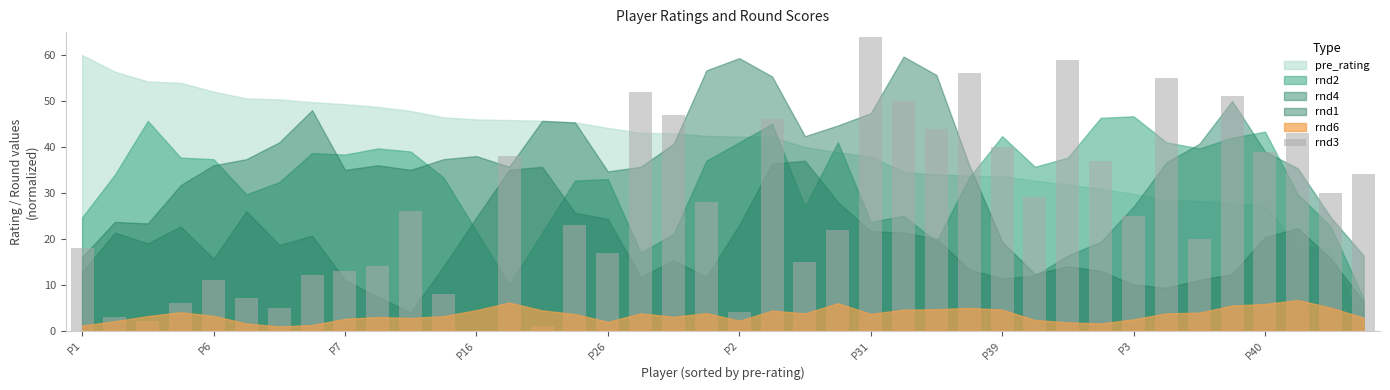

Are the bars horizontal?

No